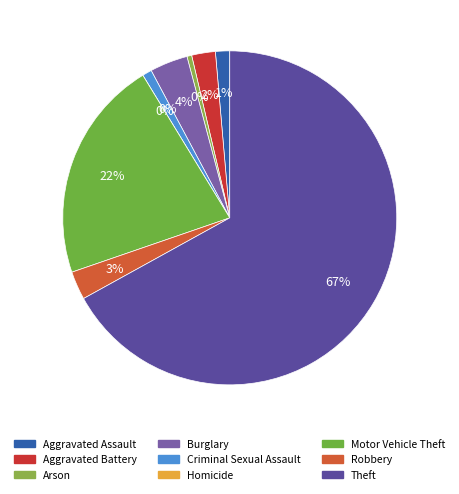

What is the change in value from Burglary to Homicide?

-8